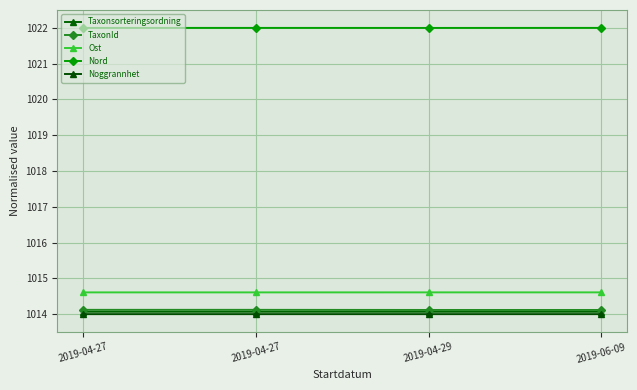

What is the maximum value shown in the chart?

1022.0